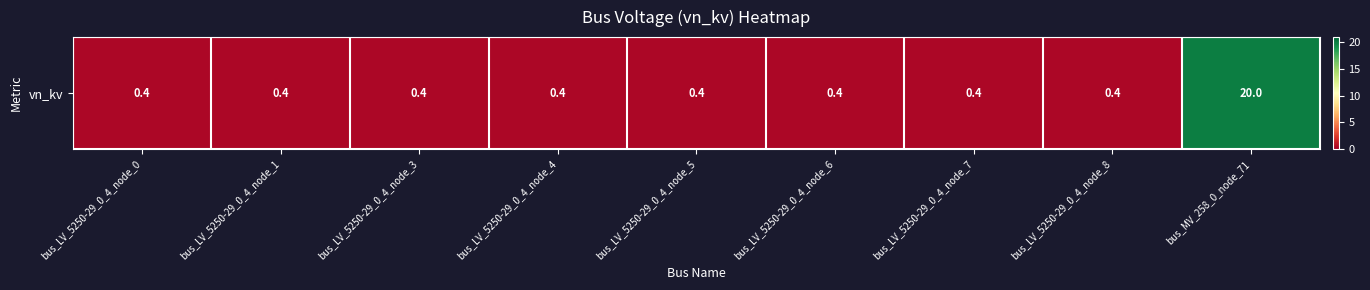

What is the difference between the maximum and minimum values?

19.6